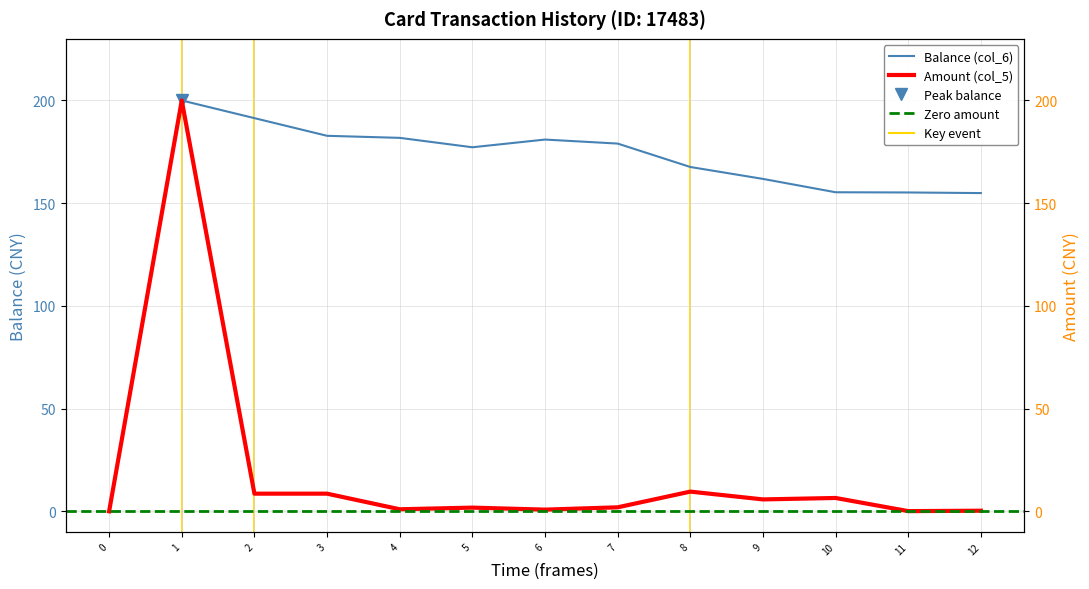

What is the highest value of the Balance (col_6) series?

200.0